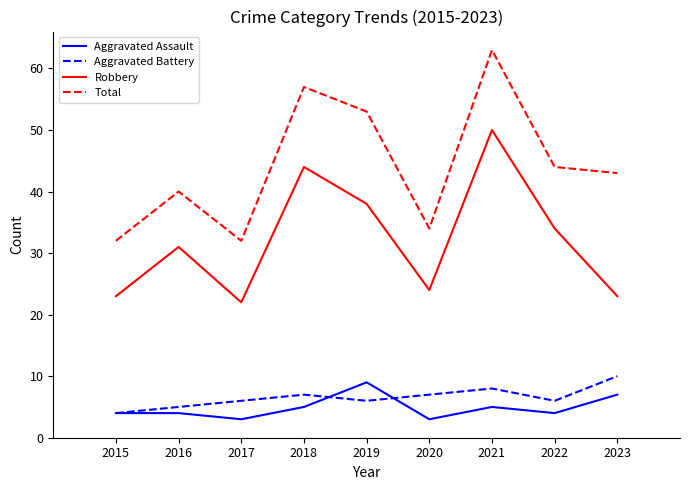

Where is the first local maximum for Total?

2016